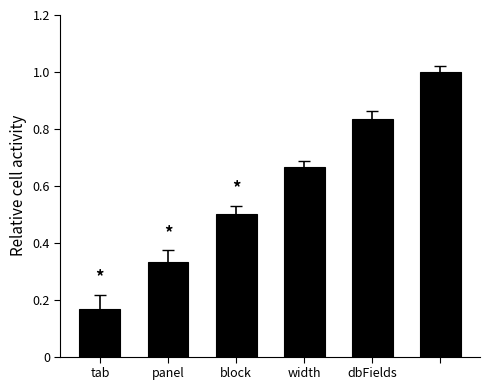

How many values are between 0 and 1?

6